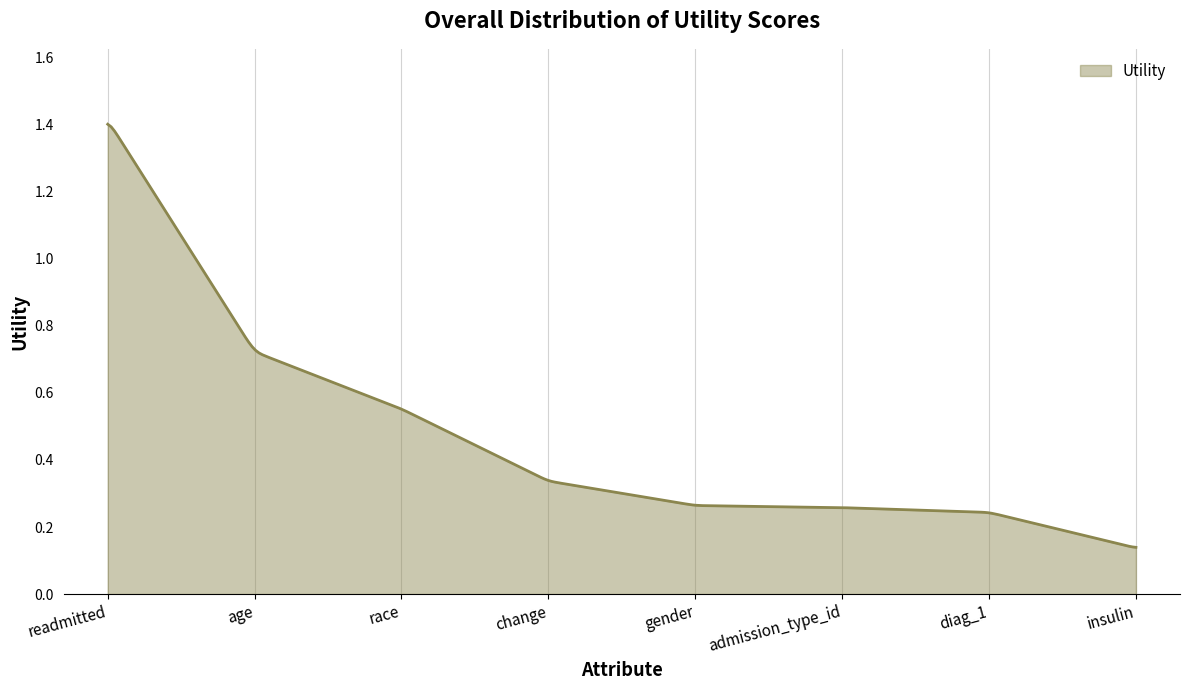

What is the value of the 4th point from the left?

0.3